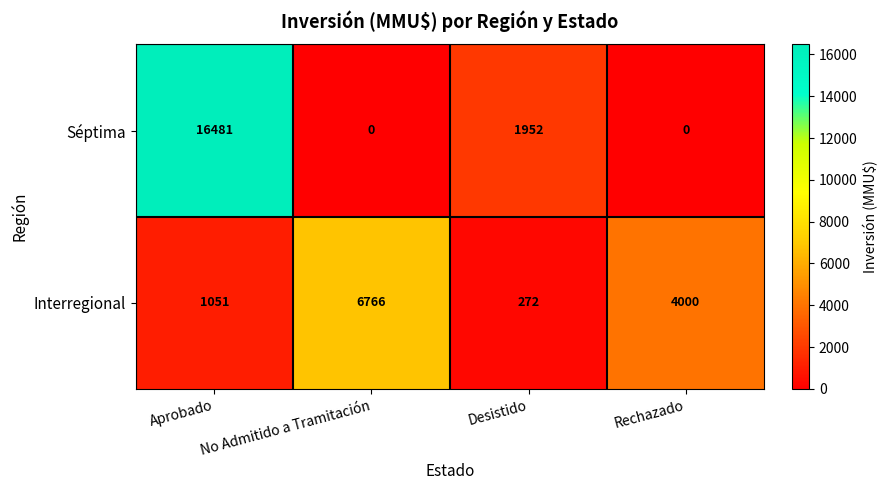

True or false: Interregional has a value of 4000 at Rechazado.

True